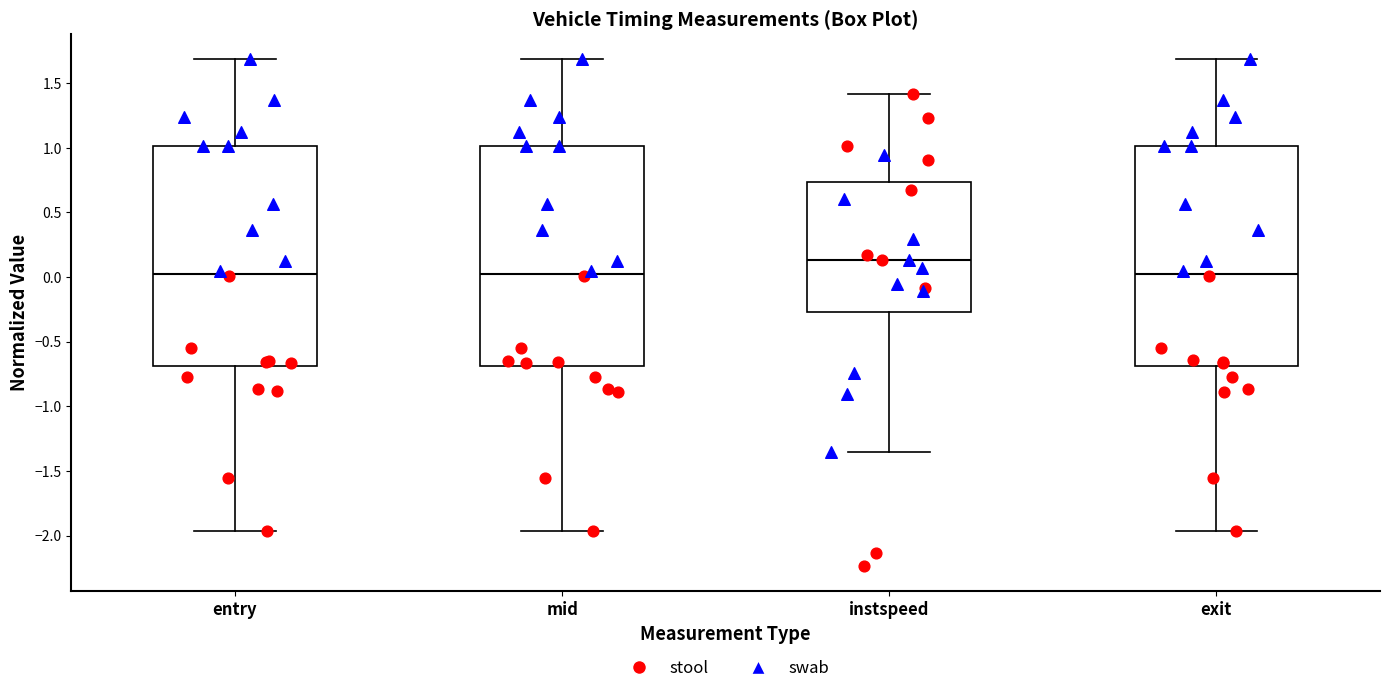

Reading left to right, read every box against the y-axis: the position of its median line, the range the box covers, and the ends of its whiskers. The values are not printed on the chart, so give them approximately, as read against the axis.

entry: median 0.05, box -0.70 to 1.00, whiskers -1.95 to 1.70
mid: median 0.05, box -0.70 to 1.00, whiskers -1.95 to 1.70
instspeed: median 0.15, box -0.25 to 0.75, whiskers -1.35 to 1.40
exit: median 0.05, box -0.70 to 1.00, whiskers -1.95 to 1.70